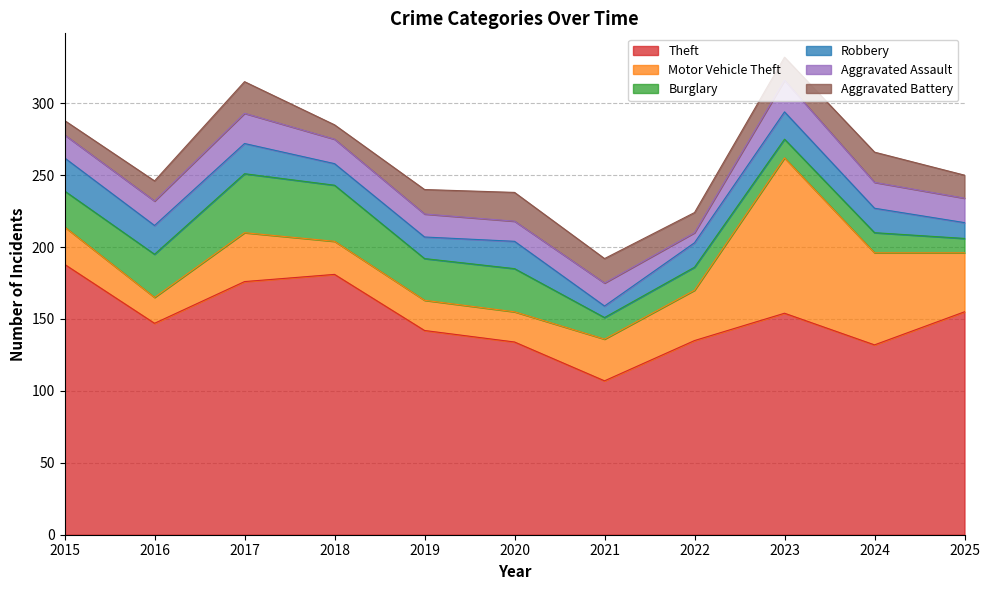

True or false: Burglary has a value of 25 at 2015.

True